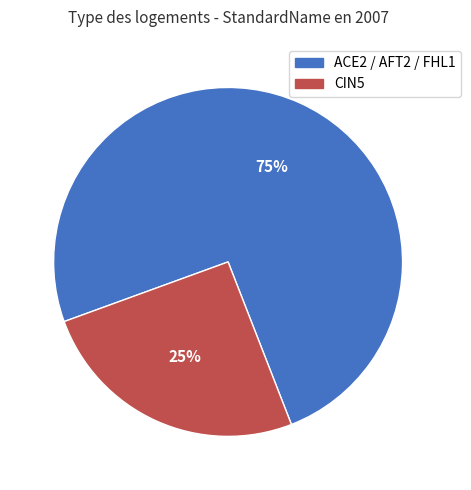

To the nearest percent, what is the average slice percentage?

50%